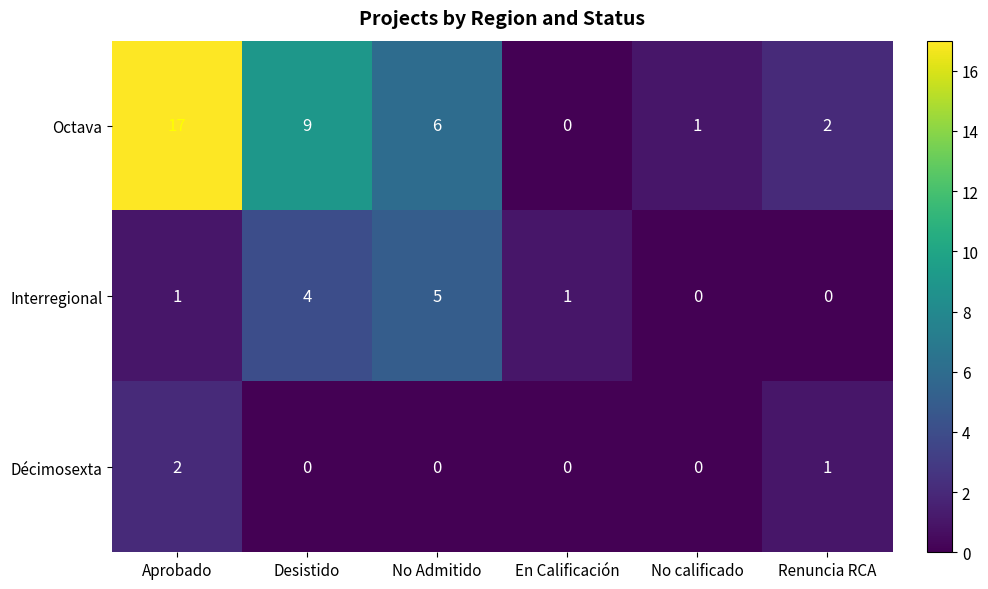

Count the Interregional values in the range 0 to 4.

5